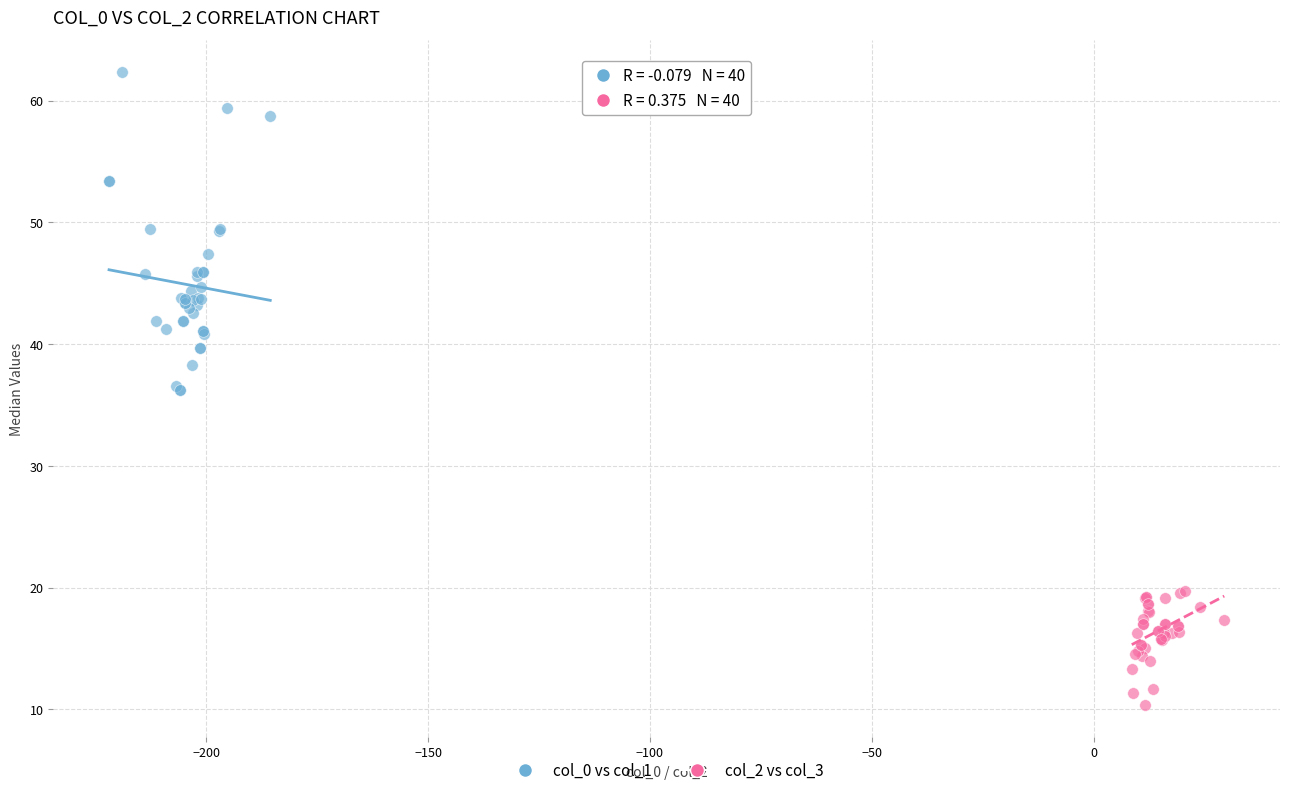

Which series contains the highest Y value?

col_0 vs col_1